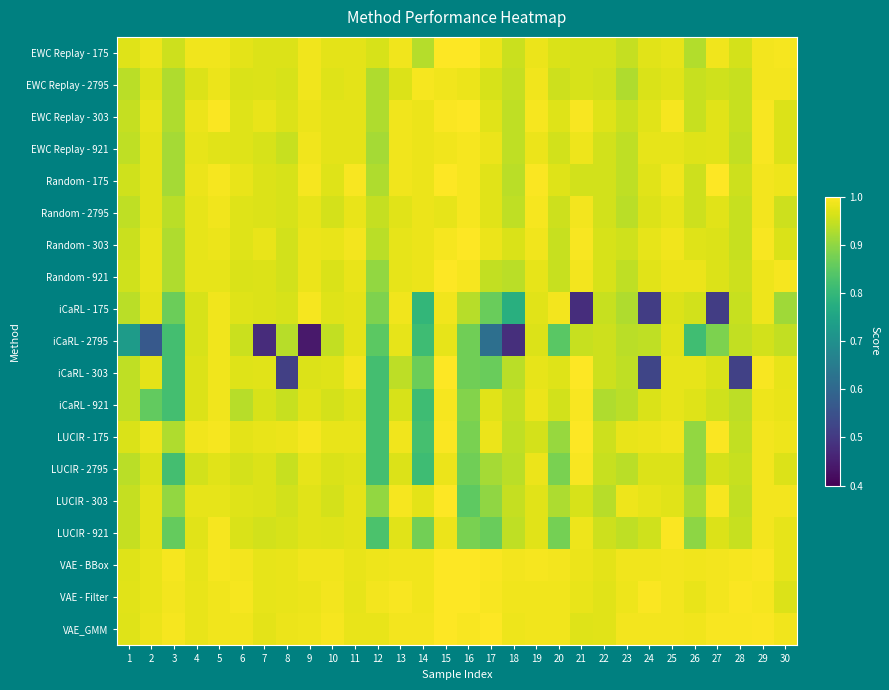

Reading left to right, what are all the values shown in this chart?

EWC Replay - 175: 1=1.0	2=1.0	3=1.0	4=1.0	5=1.0	6=1.0	7=1.0	8=1.0	9=1.0	10=1.0	11=1.0	12=1.0	13=1.0	14=0.9	15=1.0	16=1.0	17=1.0	18=1.0	19=1.0	20=1.0	21=1.0	22=1.0	23=0.9	24=1.0	25=1.0	26=0.9	27=1.0	28=1.0	29=1.0	30=1.0
EWC Replay - 2795: 1=0.9	2=1.0	3=0.9	4=1.0	5=1.0	6=1.0	7=1.0	8=1.0	9=1.0	10=1.0	11=1.0	12=0.9	13=1.0	14=1.0	15=1.0	16=1.0	17=1.0	18=0.9	19=1.0	20=1.0	21=1.0	22=1.0	23=0.9	24=1.0	25=1.0	26=0.9	27=1.0	28=1.0	29=1.0	30=1.0
EWC Replay - 303: 1=0.9	2=1.0	3=0.9	4=1.0	5=1.0	6=1.0	7=1.0	8=1.0	9=1.0	10=1.0	11=1.0	12=0.9	13=1.0	14=1.0	15=1.0	16=1.0	17=1.0	18=0.9	19=1.0	20=1.0	21=1.0	22=1.0	23=1.0	24=1.0	25=1.0	26=0.9	27=1.0	28=1.0	29=1.0	30=1.0
EWC Replay - 921: 1=0.9	2=1.0	3=0.9	4=1.0	5=1.0	6=1.0	7=1.0	8=0.9	9=1.0	10=1.0	11=1.0	12=0.9	13=1.0	14=1.0	15=1.0	16=1.0	17=1.0	18=0.9	19=1.0	20=1.0	21=1.0	22=1.0	23=0.9	24=1.0	25=1.0	26=1.0	27=1.0	28=0.9	29=1.0	30=1.0
Random - 175: 1=1.0	2=1.0	3=0.9	4=1.0	5=1.0	6=1.0	7=1.0	8=1.0	9=1.0	10=1.0	11=1.0	12=0.9	13=1.0	14=1.0	15=1.0	16=1.0	17=1.0	18=0.9	19=1.0	20=1.0	21=1.0	22=1.0	23=0.9	24=1.0	25=1.0	26=1.0	27=1.0	28=1.0	29=1.0	30=1.0
Random - 2795: 1=0.9	2=1.0	3=0.9	4=1.0	5=1.0	6=1.0	7=1.0	8=1.0	9=1.0	10=1.0	11=1.0	12=0.9	13=1.0	14=1.0	15=1.0	16=1.0	17=1.0	18=0.9	19=1.0	20=1.0	21=1.0	22=1.0	23=0.9	24=1.0	25=1.0	26=1.0	27=1.0	28=1.0	29=1.0	30=1.0
Random - 303: 1=1.0	2=1.0	3=0.9	4=1.0	5=1.0	6=1.0	7=1.0	8=1.0	9=1.0	10=1.0	11=1.0	12=0.9	13=1.0	14=1.0	15=1.0	16=1.0	17=1.0	18=1.0	19=1.0	20=0.9	21=1.0	22=1.0	23=1.0	24=1.0	25=1.0	26=1.0	27=1.0	28=1.0	29=1.0	30=1.0
Random - 921: 1=1.0	2=1.0	3=0.9	4=1.0	5=1.0	6=1.0	7=1.0	8=1.0	9=1.0	10=1.0	11=1.0	12=0.9	13=1.0	14=1.0	15=1.0	16=1.0	17=0.9	18=0.9	19=1.0	20=0.9	21=1.0	22=1.0	23=0.9	24=1.0	25=1.0	26=1.0	27=1.0	28=1.0	29=1.0	30=1.0
iCaRL - 175: 1=0.9	2=1.0	3=0.9	4=1.0	5=1.0	6=1.0	7=1.0	8=1.0	9=1.0	10=1.0	11=1.0	12=0.9	13=1.0	14=0.8	15=1.0	16=0.9	17=0.9	18=0.8	19=1.0	20=1.0	21=0.5	22=0.9	23=0.9	24=0.5	25=1.0	26=1.0	27=0.5	28=1.0	29=1.0	30=0.9
iCaRL - 2795: 1=0.7	2=0.6	3=0.8	4=1.0	5=1.0	6=1.0	7=0.5	8=0.9	9=0.4	10=0.9	11=1.0	12=0.8	13=1.0	14=0.8	15=1.0	16=0.9	17=0.6	18=0.5	19=1.0	20=0.8	21=0.9	22=1.0	23=0.9	24=0.9	25=1.0	26=0.8	27=0.9	28=0.9	29=1.0	30=0.9
iCaRL - 303: 1=0.9	2=1.0	3=0.8	4=1.0	5=1.0	6=1.0	7=1.0	8=0.5	9=1.0	10=1.0	11=1.0	12=0.8	13=0.9	14=0.9	15=1.0	16=0.9	17=0.9	18=0.9	19=1.0	20=1.0	21=1.0	22=1.0	23=0.9	24=0.5	25=1.0	26=1.0	27=1.0	28=0.5	29=1.0	30=1.0
iCaRL - 921: 1=0.9	2=0.9	3=0.8	4=1.0	5=1.0	6=0.9	7=1.0	8=0.9	9=1.0	10=1.0	11=1.0	12=0.8	13=1.0	14=0.8	15=1.0	16=0.9	17=1.0	18=0.9	19=1.0	20=1.0	21=1.0	22=0.9	23=0.9	24=1.0	25=1.0	26=1.0	27=1.0	28=0.9	29=1.0	30=1.0
LUCIR - 175: 1=1.0	2=1.0	3=0.9	4=1.0	5=1.0	6=1.0	7=1.0	8=1.0	9=1.0	10=1.0	11=1.0	12=0.8	13=1.0	14=0.8	15=1.0	16=0.9	17=1.0	18=0.9	19=1.0	20=0.9	21=1.0	22=1.0	23=1.0	24=1.0	25=1.0	26=0.9	27=1.0	28=0.9	29=1.0	30=1.0
LUCIR - 2795: 1=0.9	2=1.0	3=0.8	4=1.0	5=1.0	6=1.0	7=1.0	8=0.9	9=1.0	10=1.0	11=1.0	12=0.8	13=1.0	14=0.8	15=1.0	16=0.9	17=0.9	18=0.9	19=1.0	20=0.9	21=1.0	22=0.9	23=0.9	24=1.0	25=1.0	26=0.9	27=1.0	28=1.0	29=1.0	30=1.0
LUCIR - 303: 1=0.9	2=1.0	3=0.9	4=1.0	5=1.0	6=1.0	7=1.0	8=1.0	9=1.0	10=1.0	11=1.0	12=0.9	13=1.0	14=1.0	15=1.0	16=0.9	17=0.9	18=0.9	19=1.0	20=0.9	21=1.0	22=0.9	23=1.0	24=1.0	25=1.0	26=0.9	27=1.0	28=0.9	29=1.0	30=1.0
LUCIR - 921: 1=0.9	2=1.0	3=0.9	4=1.0	5=1.0	6=1.0	7=1.0	8=1.0	9=1.0	10=1.0	11=1.0	12=0.8	13=1.0	14=0.9	15=1.0	16=0.9	17=0.9	18=0.9	19=1.0	20=0.9	21=1.0	22=1.0	23=0.9	24=1.0	25=1.0	26=0.9	27=1.0	28=1.0	29=1.0	30=1.0
VAE - BBox: 1=1.0	2=1.0	3=1.0	4=1.0	5=1.0	6=1.0	7=1.0	8=1.0	9=1.0	10=1.0	11=1.0	12=1.0	13=1.0	14=1.0	15=1.0	16=1.0	17=1.0	18=1.0	19=1.0	20=1.0	21=1.0	22=1.0	23=1.0	24=1.0	25=1.0	26=1.0	27=1.0	28=1.0	29=1.0	30=1.0
VAE - Filter: 1=1.0	2=1.0	3=1.0	4=1.0	5=1.0	6=1.0	7=1.0	8=1.0	9=1.0	10=1.0	11=1.0	12=1.0	13=1.0	14=1.0	15=1.0	16=1.0	17=1.0	18=1.0	19=1.0	20=1.0	21=1.0	22=1.0	23=1.0	24=1.0	25=1.0	26=1.0	27=1.0	28=1.0	29=1.0	30=1.0
VAE_GMM: 1=1.0	2=1.0	3=1.0	4=1.0	5=1.0	6=1.0	7=1.0	8=1.0	9=1.0	10=1.0	11=1.0	12=1.0	13=1.0	14=1.0	15=1.0	16=1.0	17=1.0	18=1.0	19=1.0	20=1.0	21=1.0	22=1.0	23=1.0	24=1.0	25=1.0	26=1.0	27=1.0	28=1.0	29=1.0	30=1.0